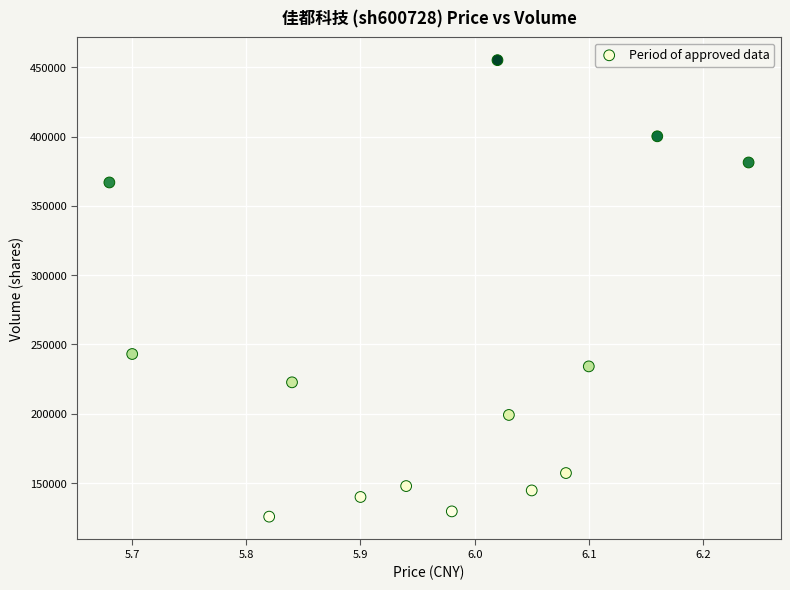

What is the range of Y values (max minus min)?

329488